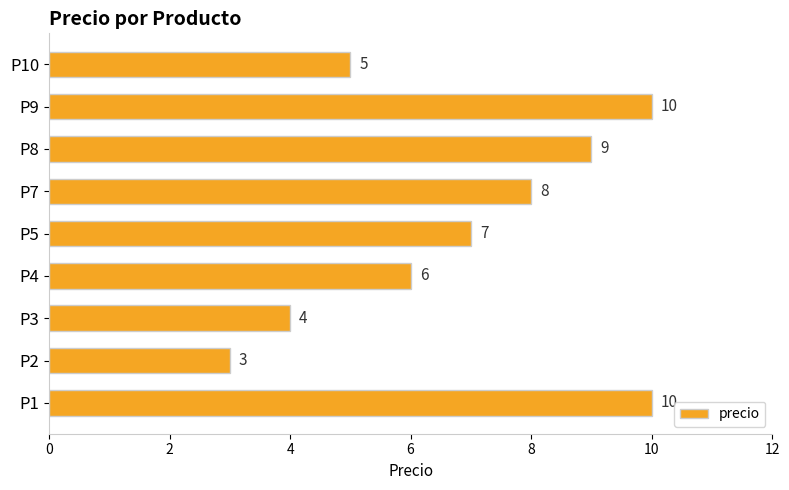

Is it true that the value at P9 is 10?

True